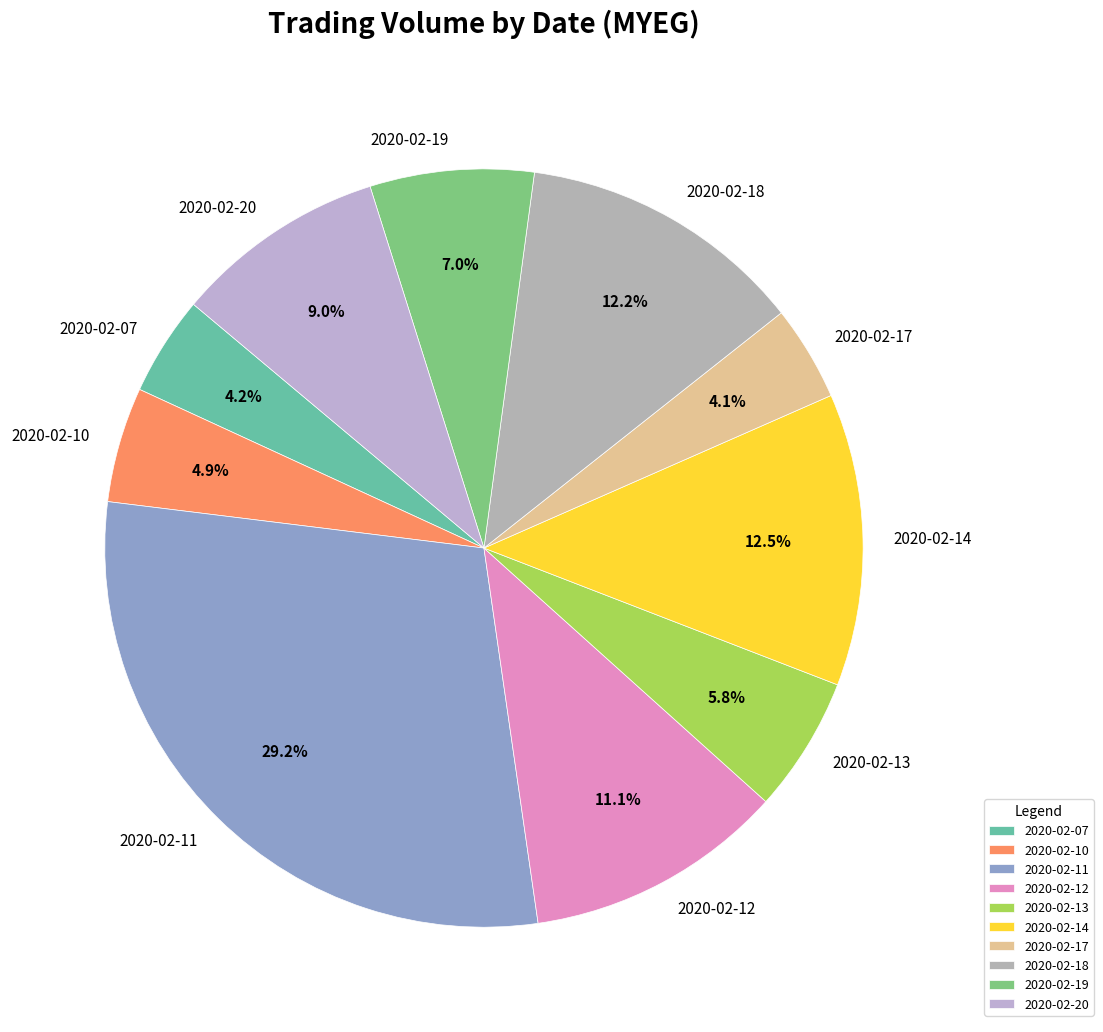

To the nearest percent, what is the difference between the 2020-02-17 and 2020-02-20 slice percentages?

5%